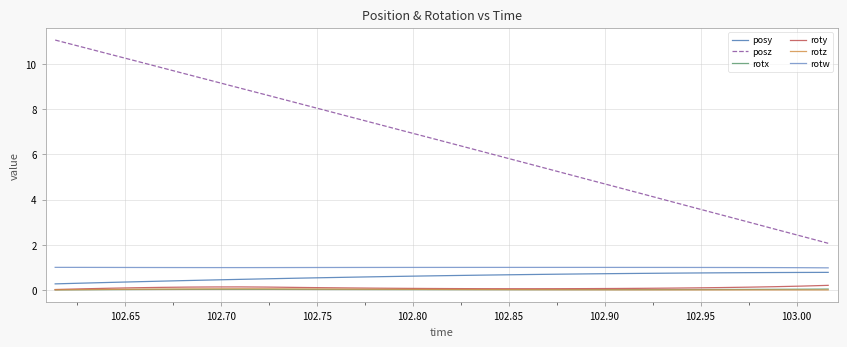

What is the highest value of the posy series?

0.8